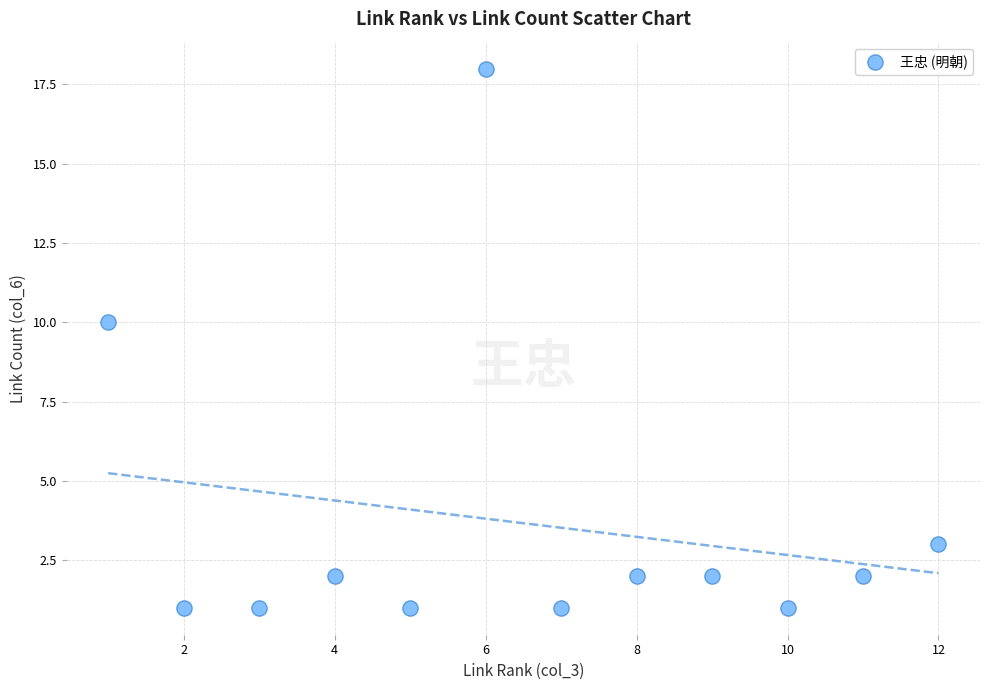

What Y value in the scatter plot is closest to 9?

10